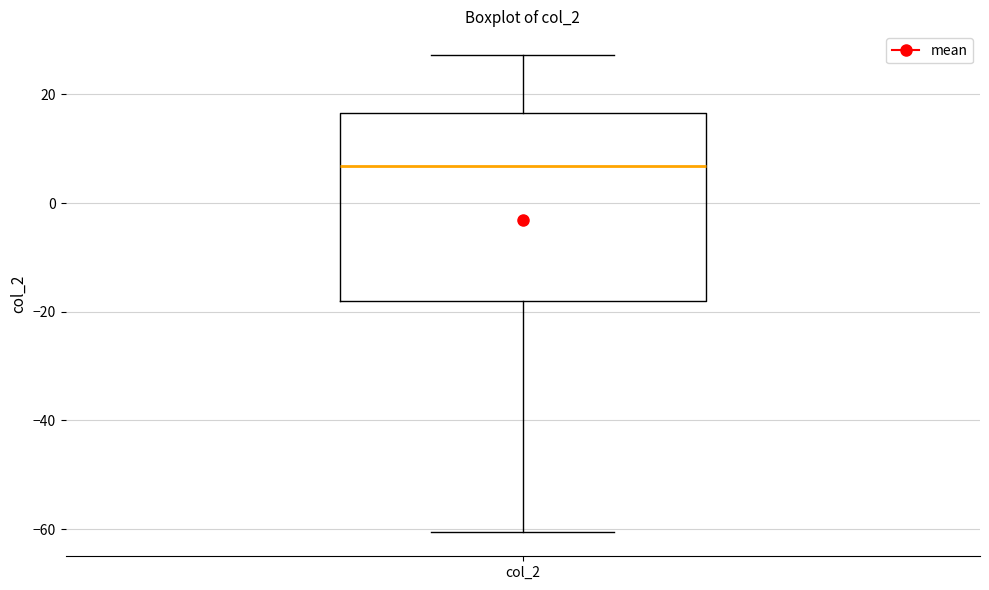

Read this box plot against the y-axis: the position of the median line, the range covered by the box, and the ends of both whiskers. The values are not printed on the chart, so give them approximately, as read against the axis.

median 6, box -18 to 16, whiskers -60 to 28